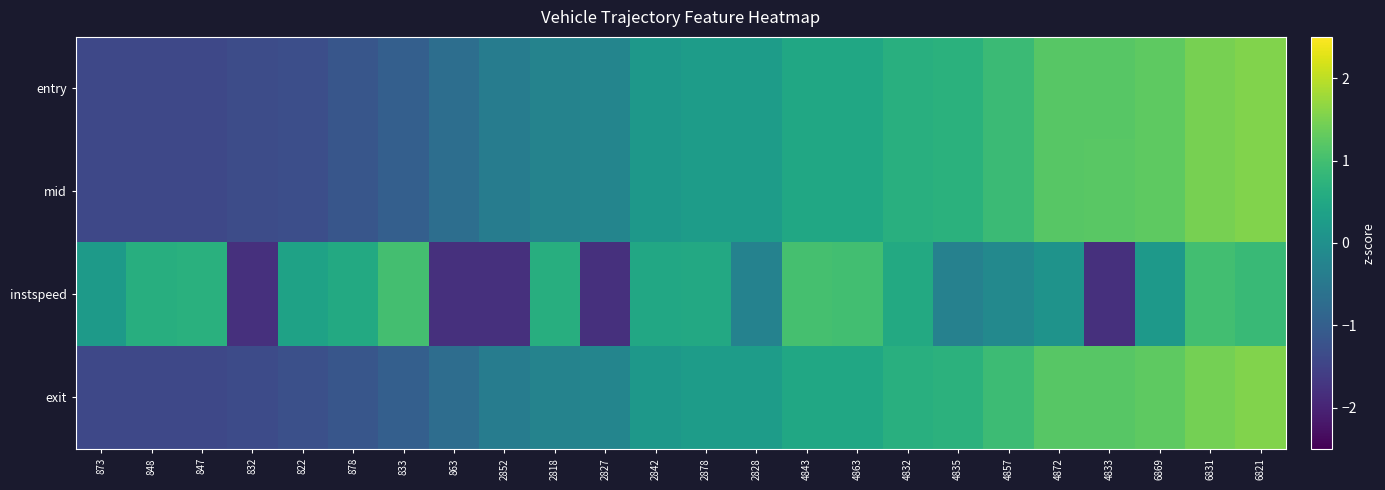

Reading left to right, list all the values displayed in this chart.

entry: 873=-1.4	848=-1.4	847=-1.4	832=-1.3	822=-1.3	878=-1.2	833=-1.0	863=-0.7	2852=-0.4	2818=-0.3	2827=-0.2	2842=0.2	2878=0.3	2828=0.3	4843=0.5	4863=0.5	4832=0.7	4835=0.7	4857=0.9	4872=1.2	4833=1.2	6869=1.3	6831=1.5	6821=1.6
mid: 873=-1.4	848=-1.4	847=-1.4	832=-1.3	822=-1.3	878=-1.2	833=-1.0	863=-0.7	2852=-0.4	2818=-0.3	2827=-0.2	2842=0.2	2878=0.3	2828=0.3	4843=0.5	4863=0.5	4832=0.7	4835=0.7	4857=0.9	4872=1.2	4833=1.2	6869=1.3	6831=1.5	6821=1.6
instspeed: 873=0.2	848=0.6	847=0.7	832=-1.8	822=0.4	878=0.5	833=1.0	863=-1.8	2852=-1.8	2818=0.6	2827=-1.8	2842=0.5	2878=0.5	2828=-0.3	4843=1.0	4863=1.0	4832=0.5	4835=-0.3	4857=-0.1	4872=0.1	4833=-1.8	6869=0.2	6831=1.0	6821=0.9
exit: 873=-1.4	848=-1.4	847=-1.4	832=-1.3	822=-1.3	878=-1.2	833=-1.0	863=-0.7	2852=-0.4	2818=-0.3	2827=-0.2	2842=0.2	2878=0.3	2828=0.3	4843=0.5	4863=0.5	4832=0.7	4835=0.7	4857=0.9	4872=1.2	4833=1.2	6869=1.3	6831=1.5	6821=1.6